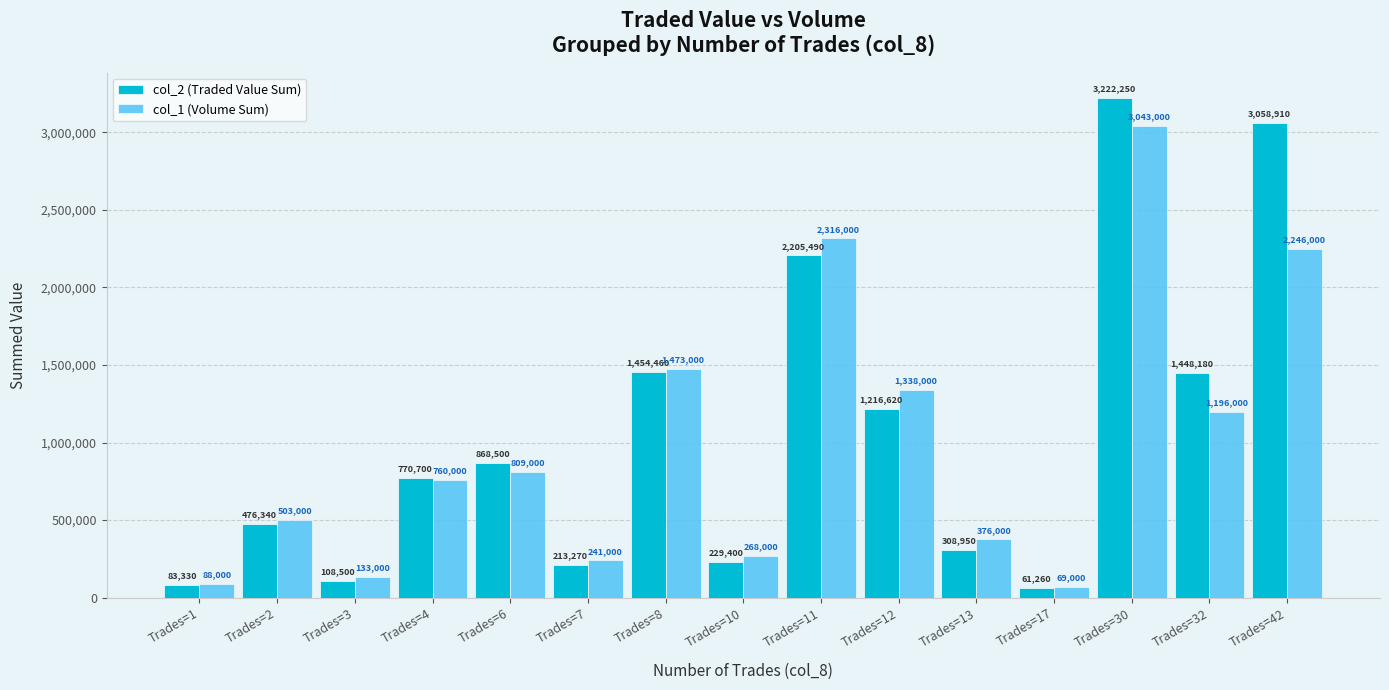

Are the bars grouped side by side (vs. stacked)?

Yes